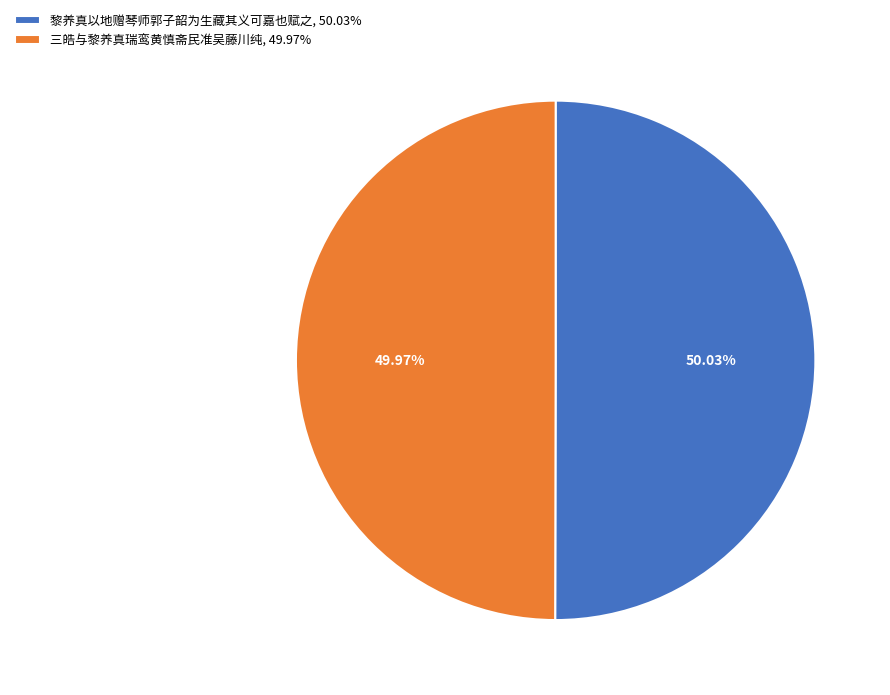

What is the ratio of the value at 黎养真以地赠琴师郭子韶为生藏其义可嘉也赋之, 50.03% to the value at 三皓与黎养真瑞鸾黄慎斋民准吴藤川纯, 49.97%?

1.0